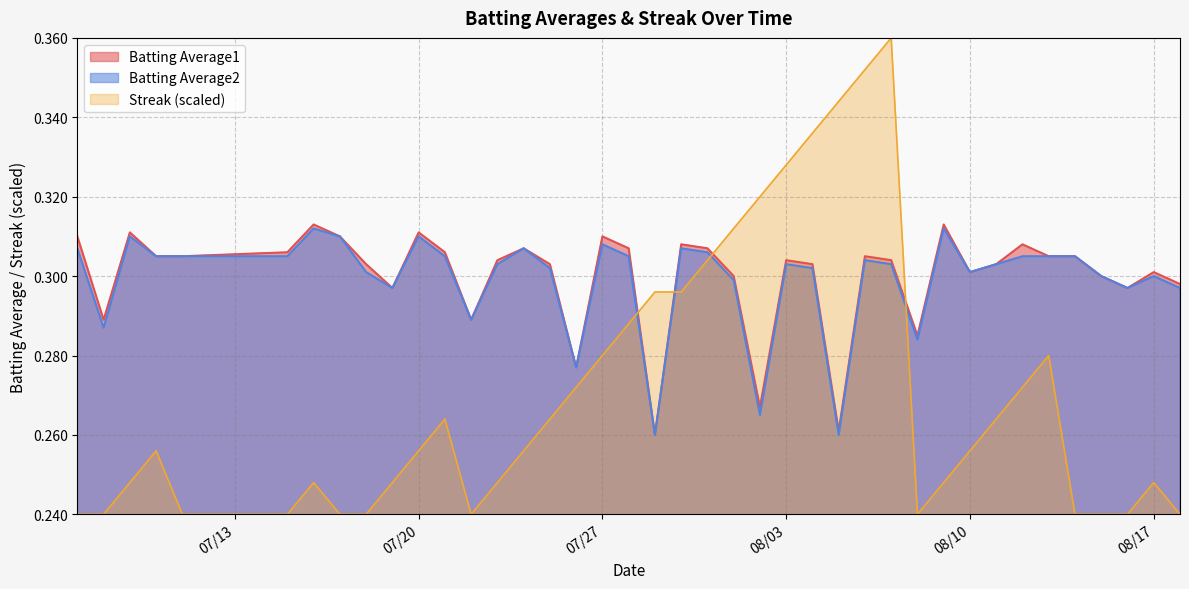

At how many categories does at least one series exceed 0?

40